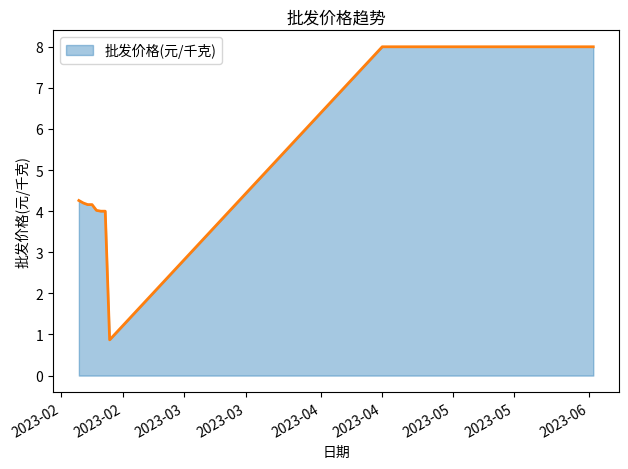

Reading left to right, list all the values displayed in this chart.

4.3	4.2	4.2	4.2	4.0	4.0	4.0	0.9	8.0	8.0	8.0